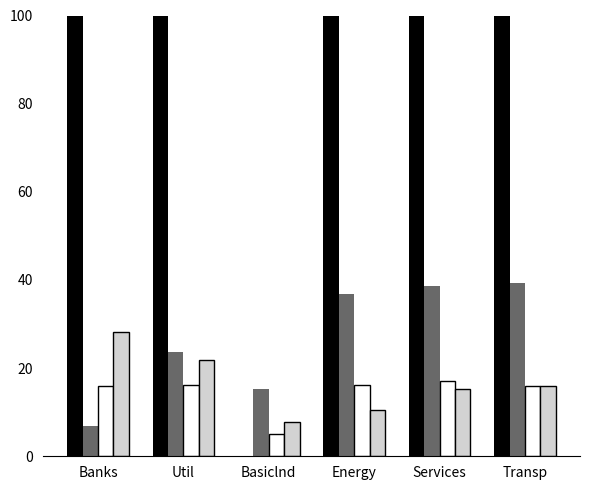

Reading right to left, what are all the values shown in this chart?

TileTB: 800.0	850.0	800.0	-50.0	400.0	950.0
GiaBanTB: 39.4	38.6	36.7	15.2	23.6	6.8
Thang5: 15.9	17.1	16.2	5.1	16.2	15.9
Thang3: 15.9	15.3	10.5	7.8	21.9	28.2